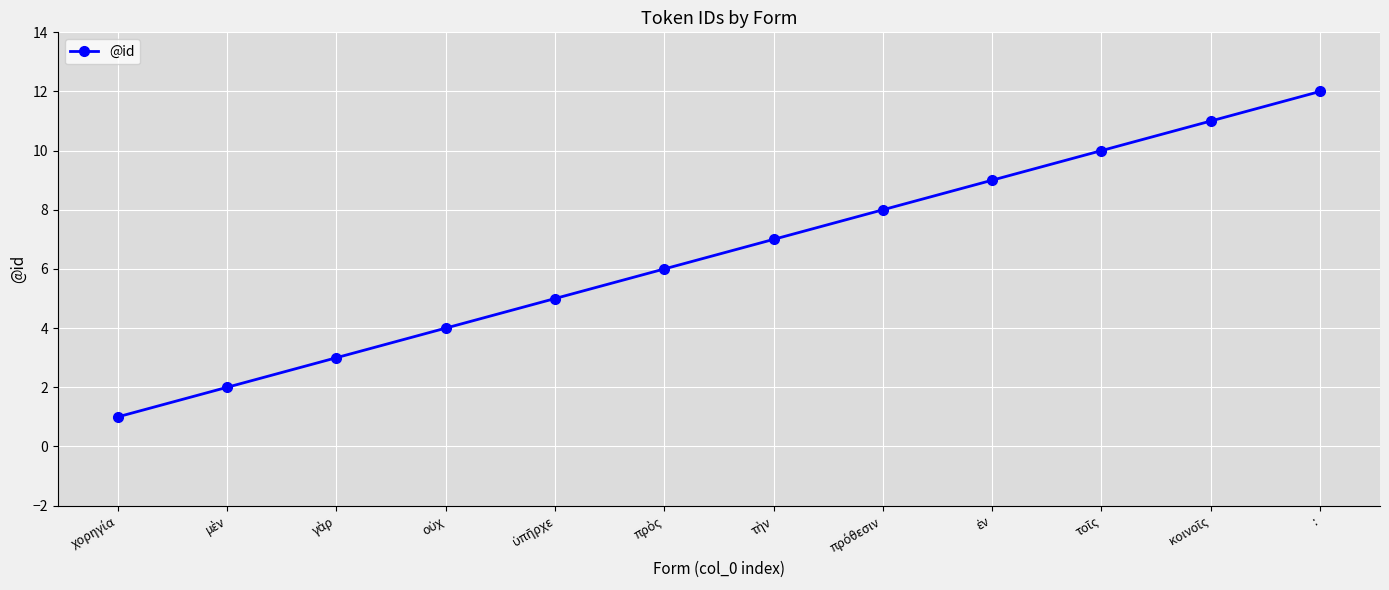

How many distinct data groups are displayed?

1